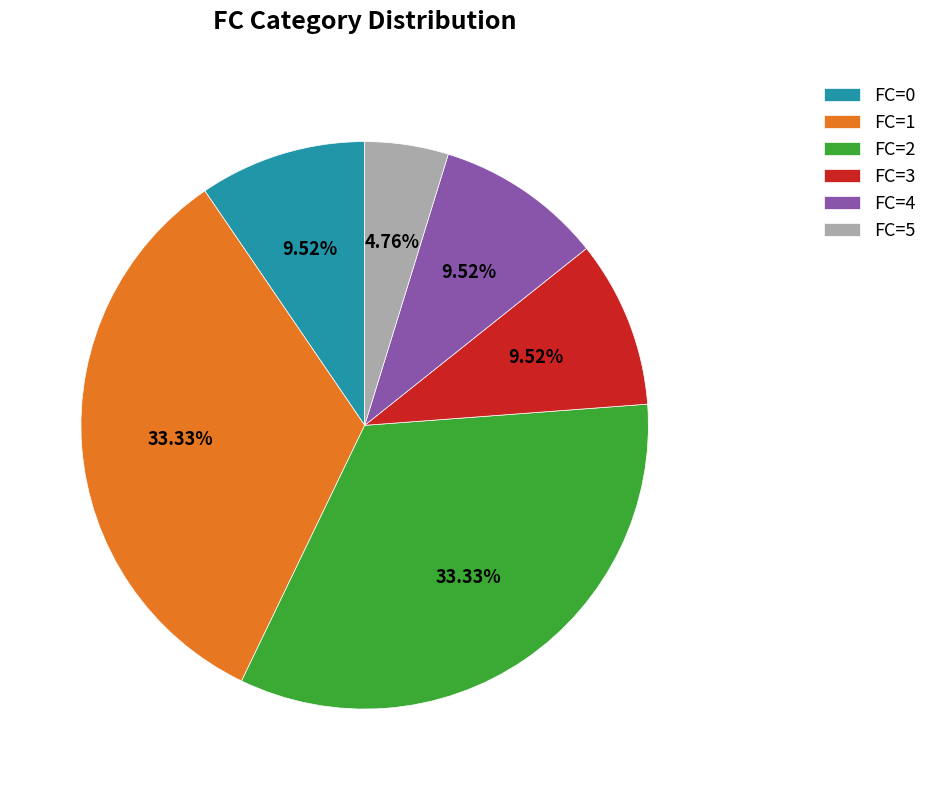

Combined, do FC=3 and FC=4 account for over 50%?

No